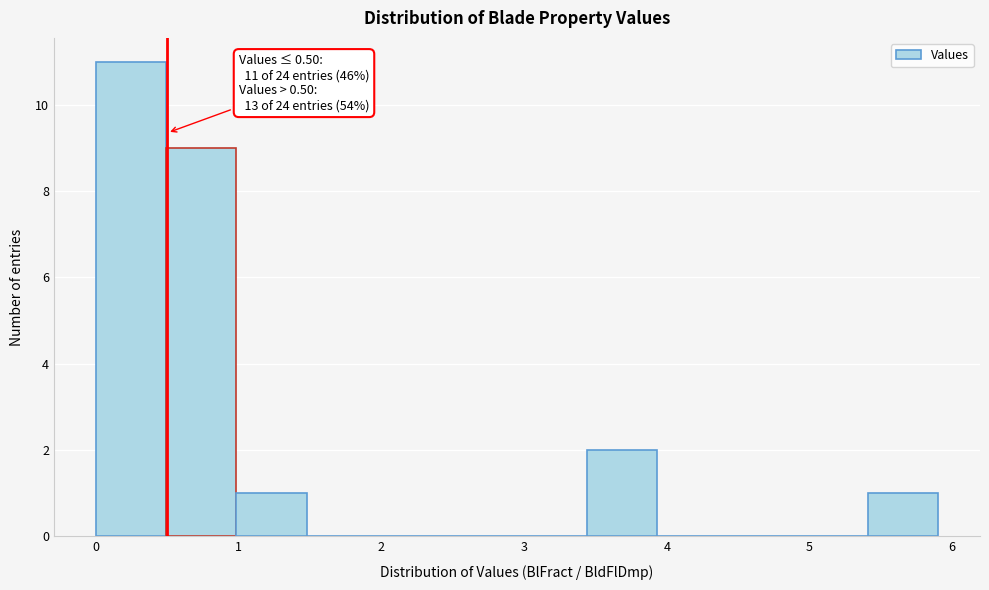

Which range on the x-axis has the tallest bar?

0.0 to 0.5